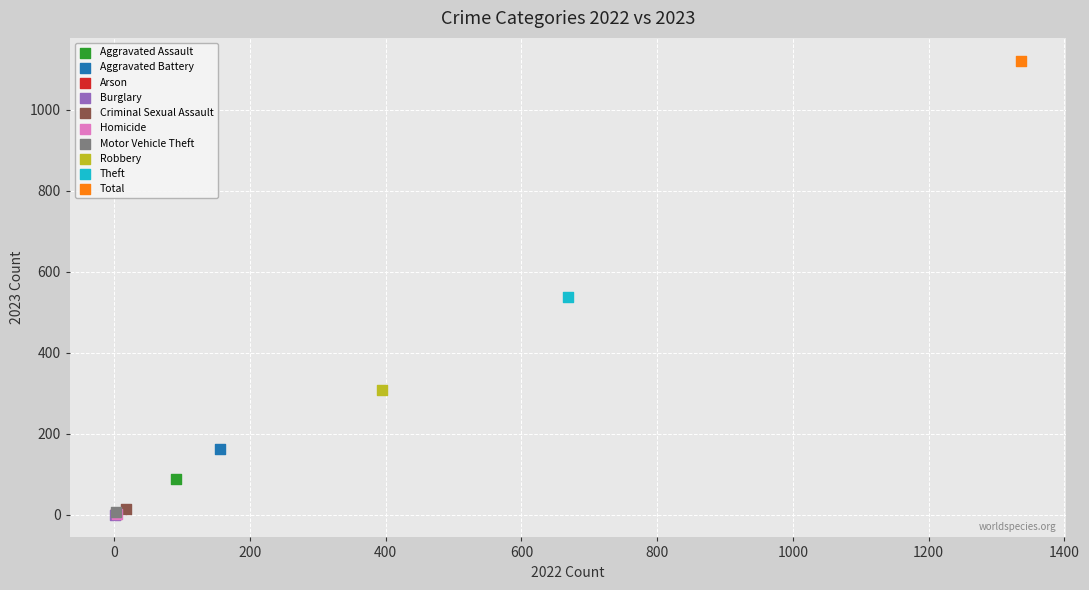

What are all the series names shown in the legend?

Aggravated Assault, Aggravated Battery, Arson, Burglary, Criminal Sexual Assault, Homicide, Motor Vehicle Theft, Robbery, Theft, Total